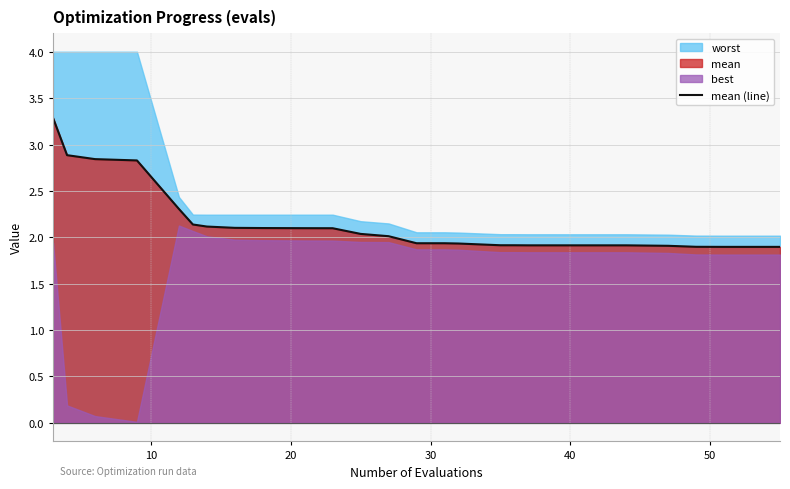

What is the highest value of the mean (line) series?

3.3